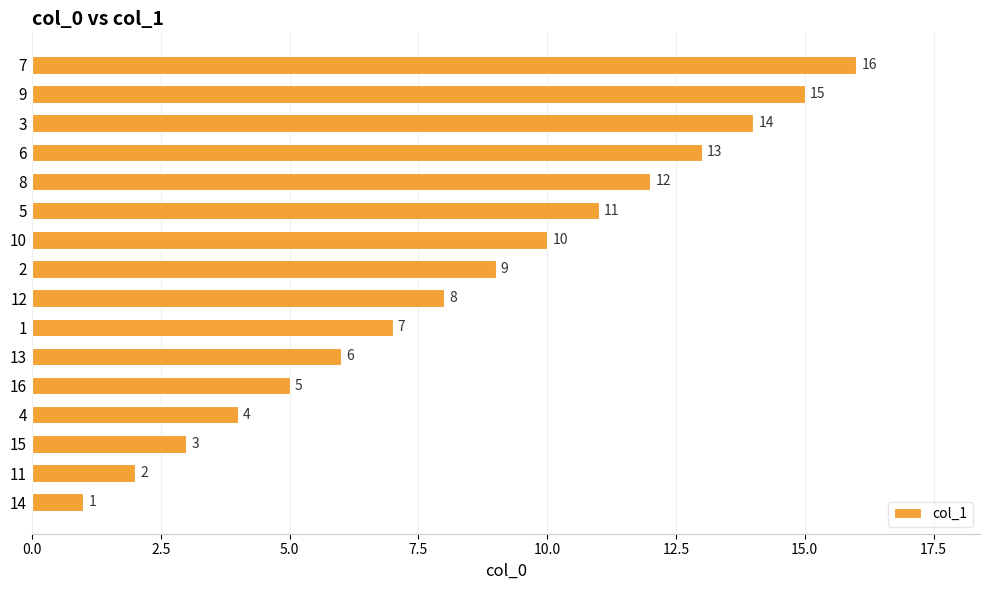

Count the number of categories in the chart.

16